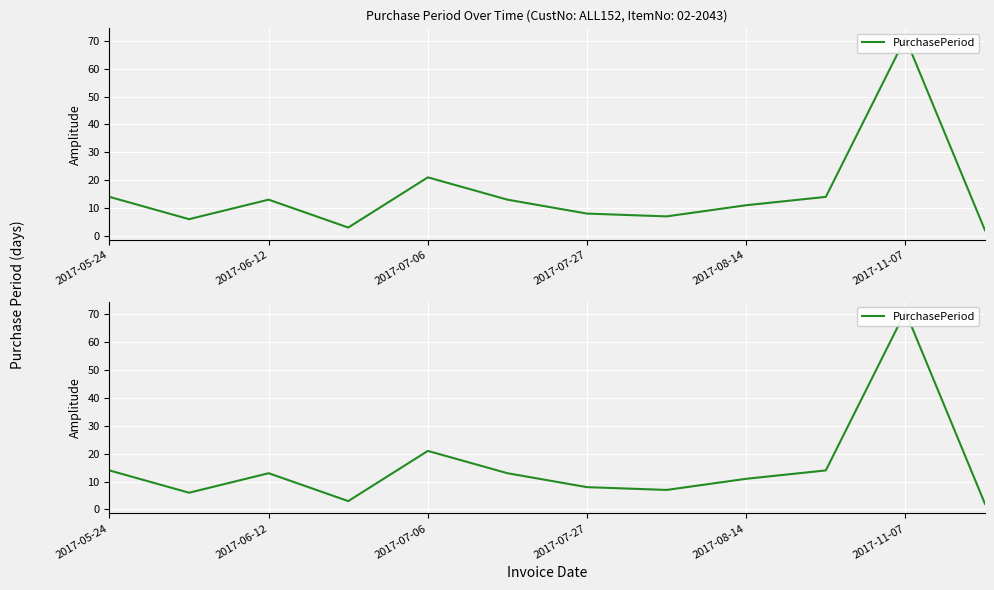

The chart shows a value of 7 at 7. True or false?

True